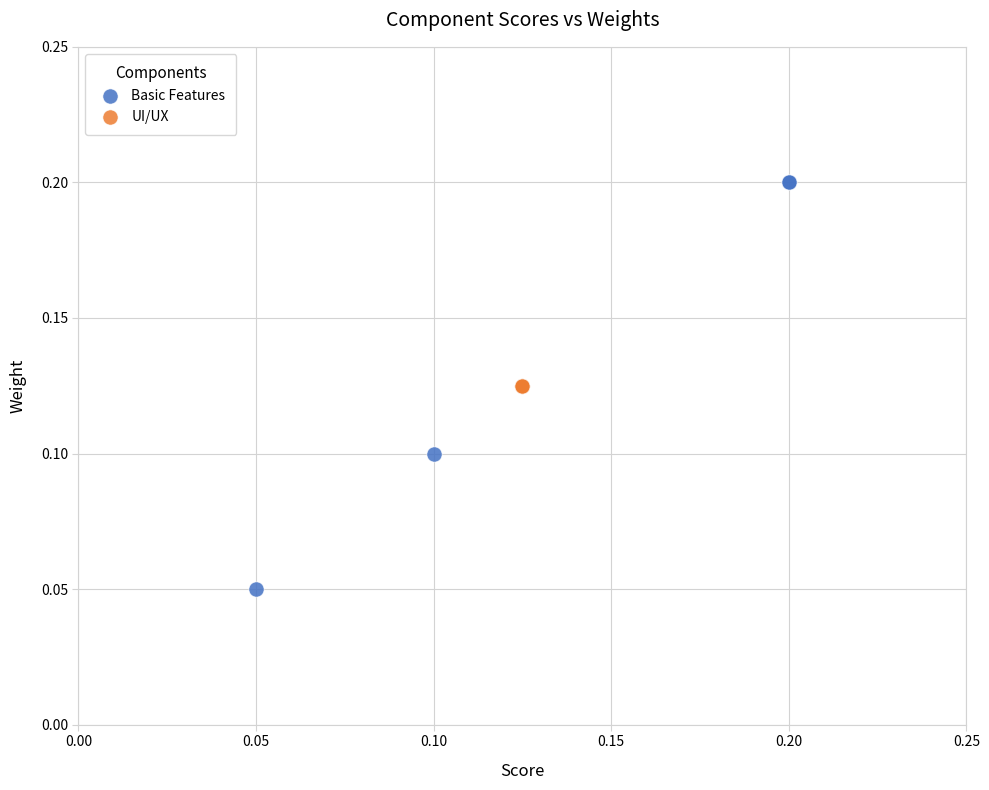

What are all the series names shown in the legend?

Basic Features, UI/UX